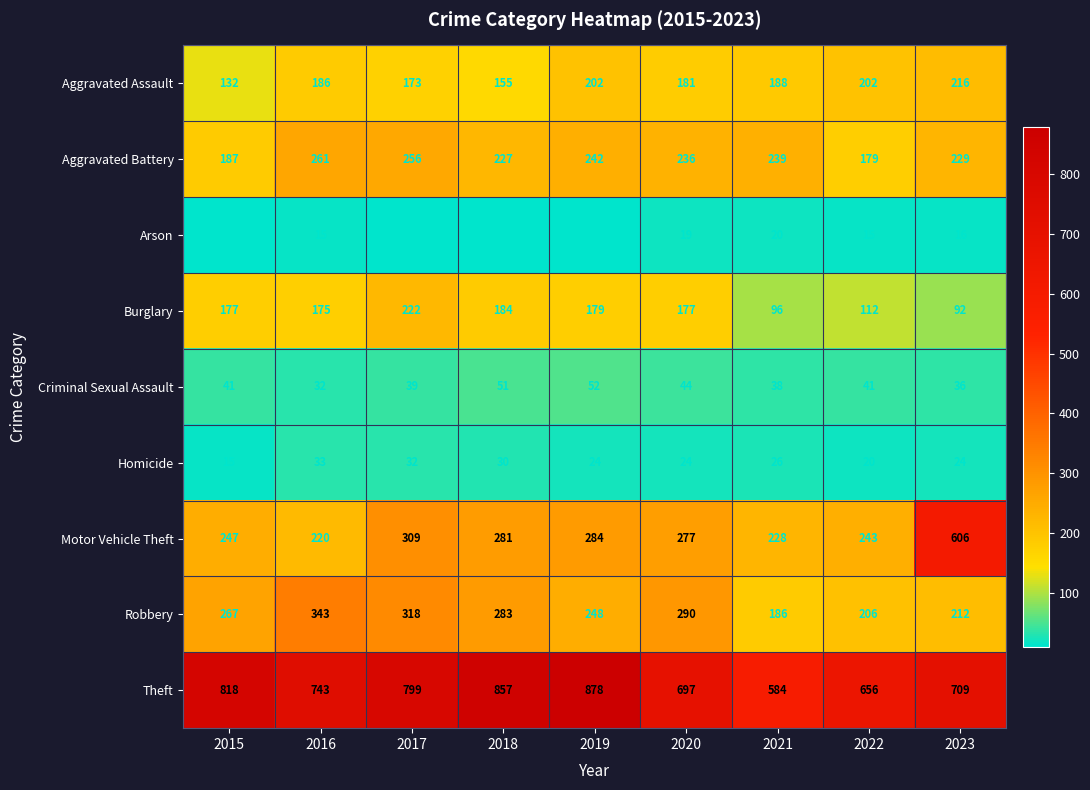

Which series has the largest range (max minus min)?

Motor Vehicle Theft